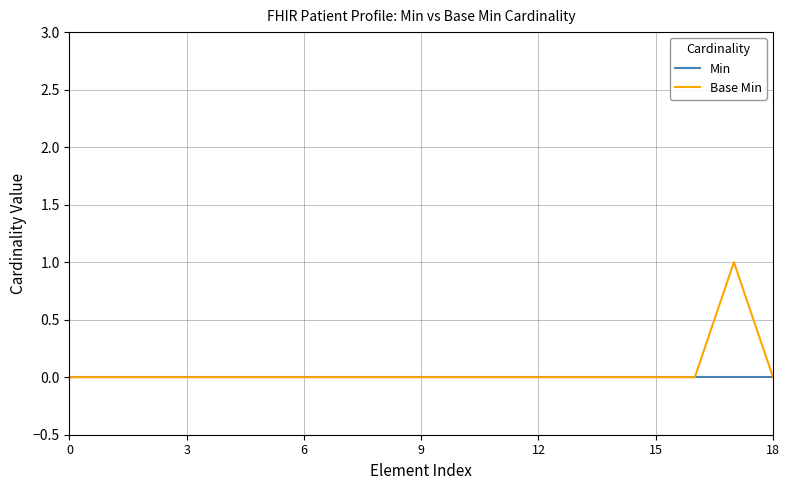

What is the maximum value shown in the chart?

1